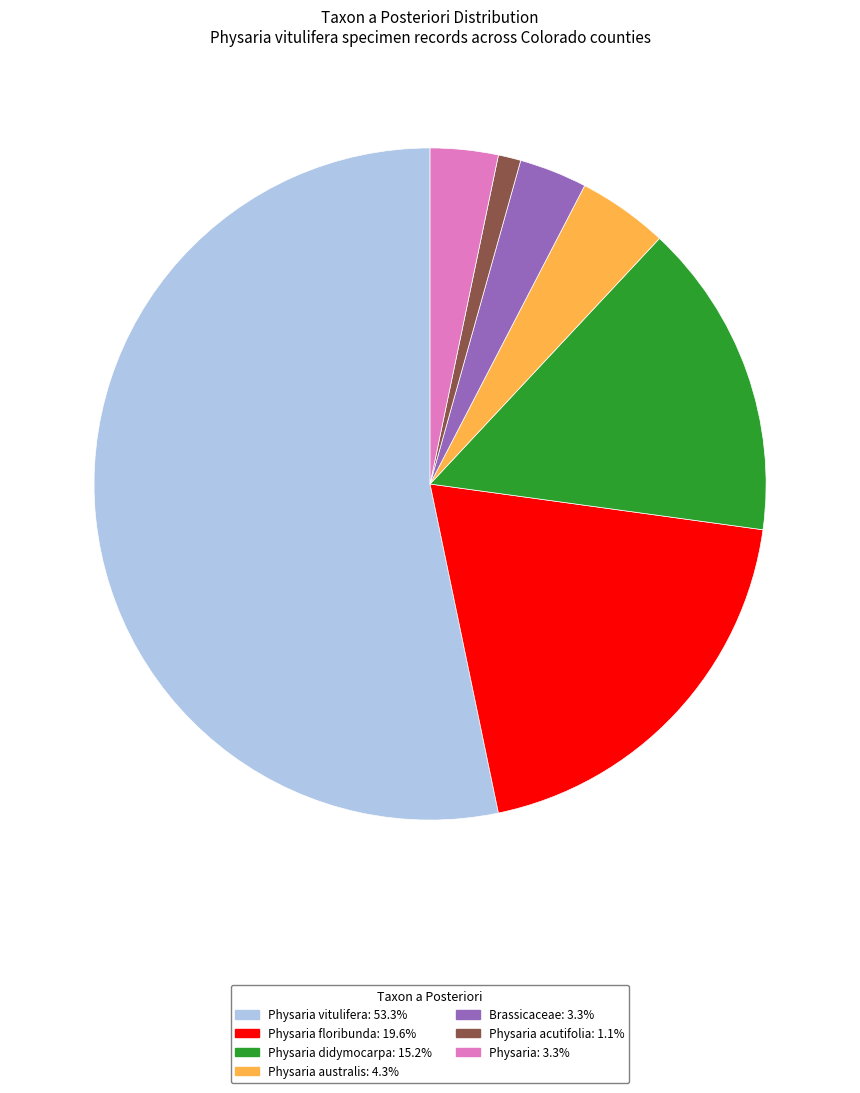

How many slices are in this pie chart?

7